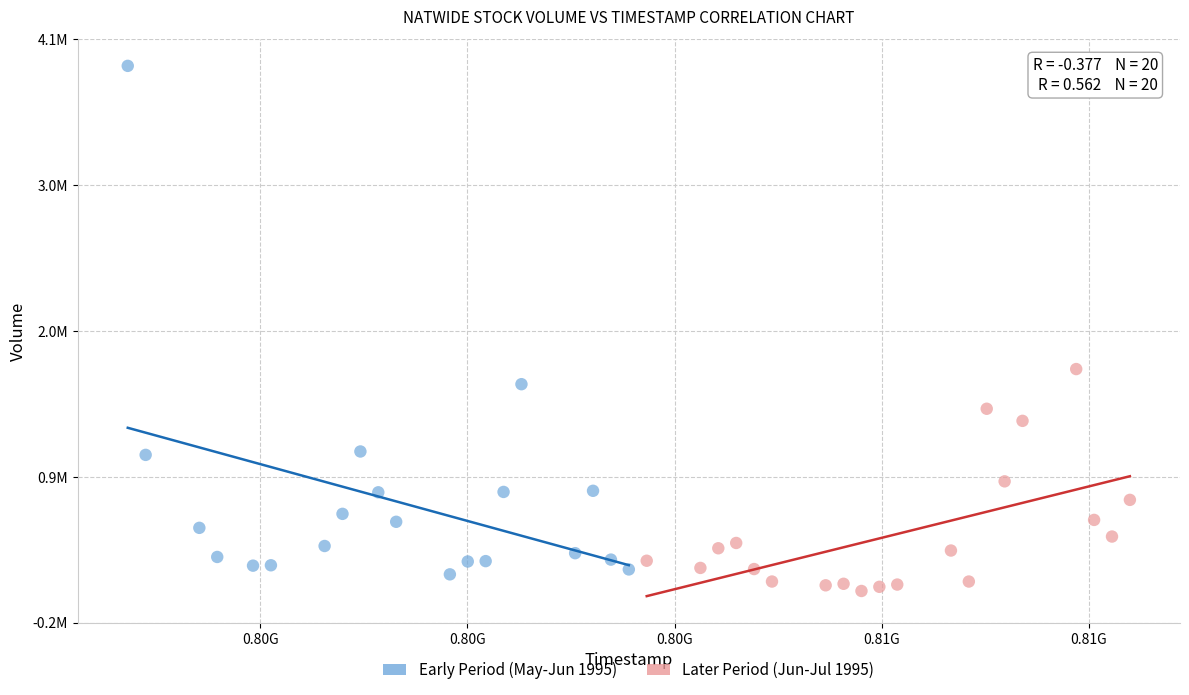

What are all the series names shown in the legend?

Early Period (May-Jun 1995), Later Period (Jun-Jul 1995)